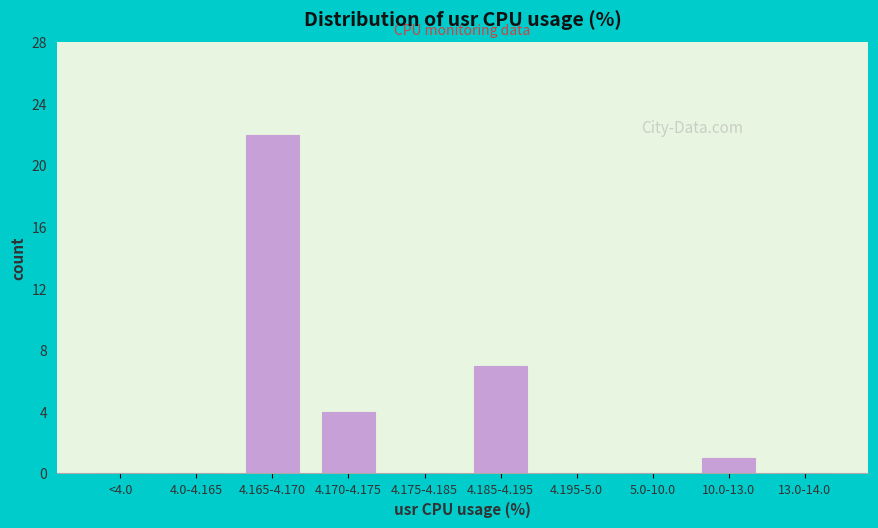

Reading right to left, list all the values displayed in this chart.

13.0-14.0=0	10.0-13.0=1	5.0-10.0=0	4.195-5.0=0	4.185-4.195=7	4.175-4.185=0	4.170-4.175=4	4.165-4.170=22	4.0-4.165=0	<4.0=0